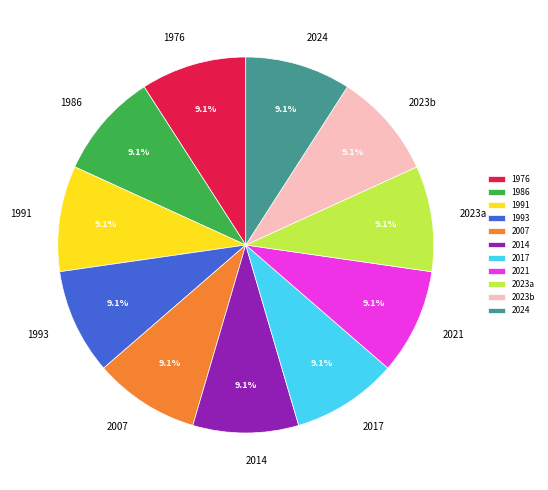

Does 1993 represent more than half of the total?

No